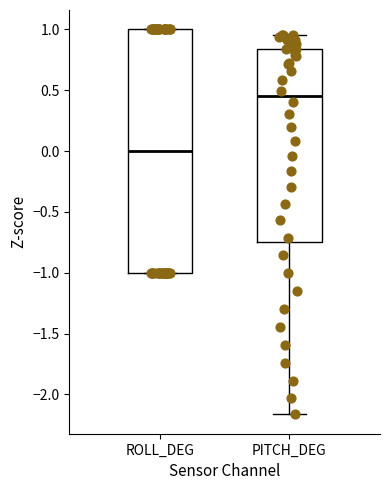

Where does the upper whisker of the box for PITCH_DEG end on the y-axis? The values are not printed on the chart, so give them approximately, as read against the axis.

0.95